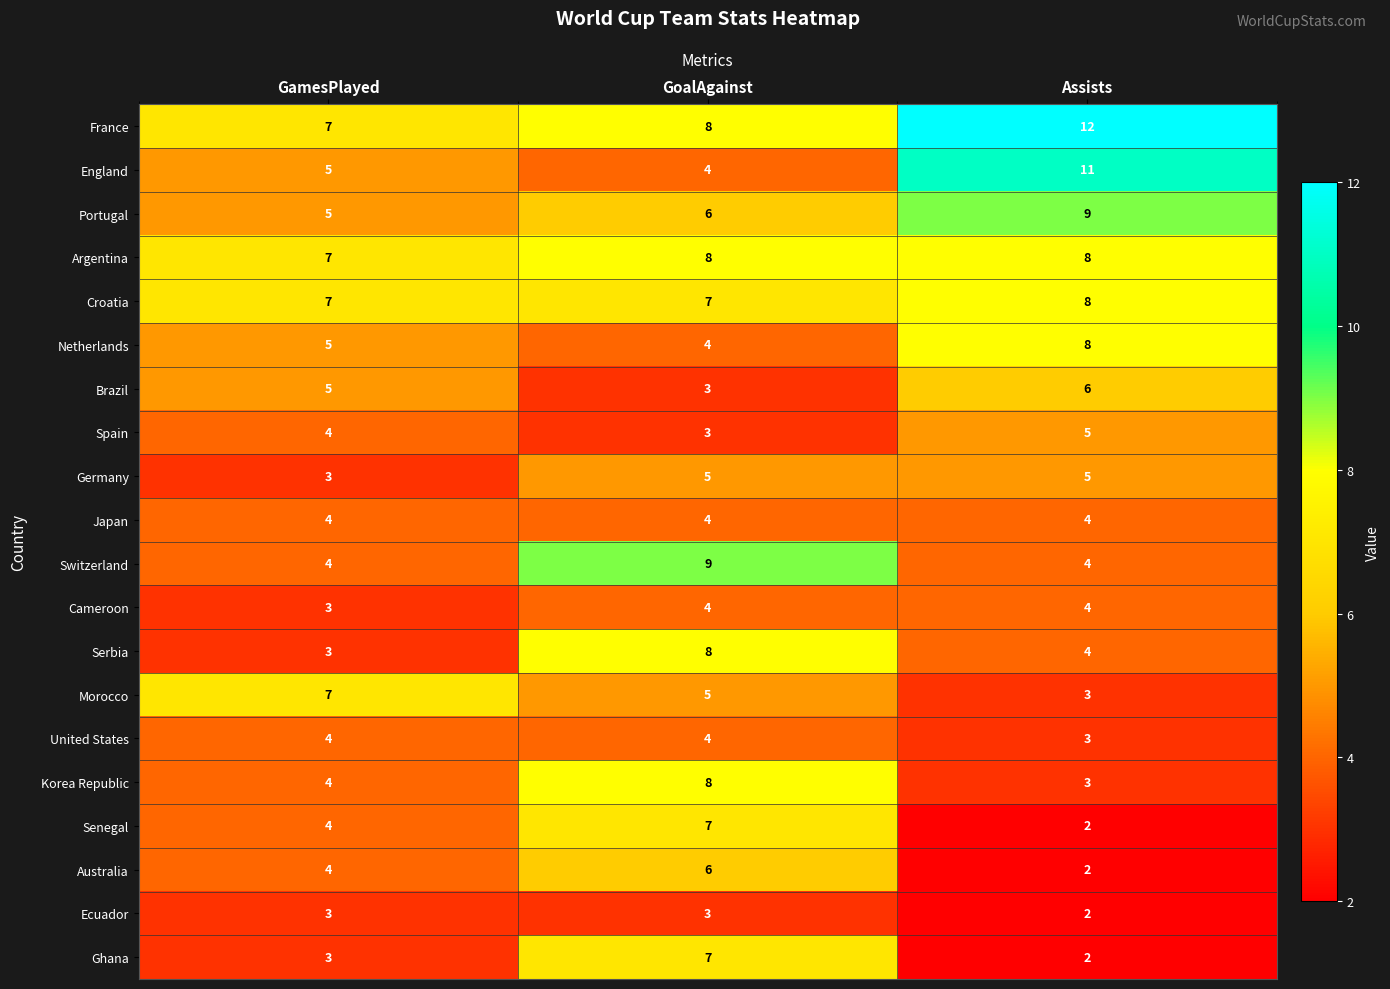

Rank the categories by Senegal value from highest to lowest.

GoalAgainst, GamesPlayed, Assists